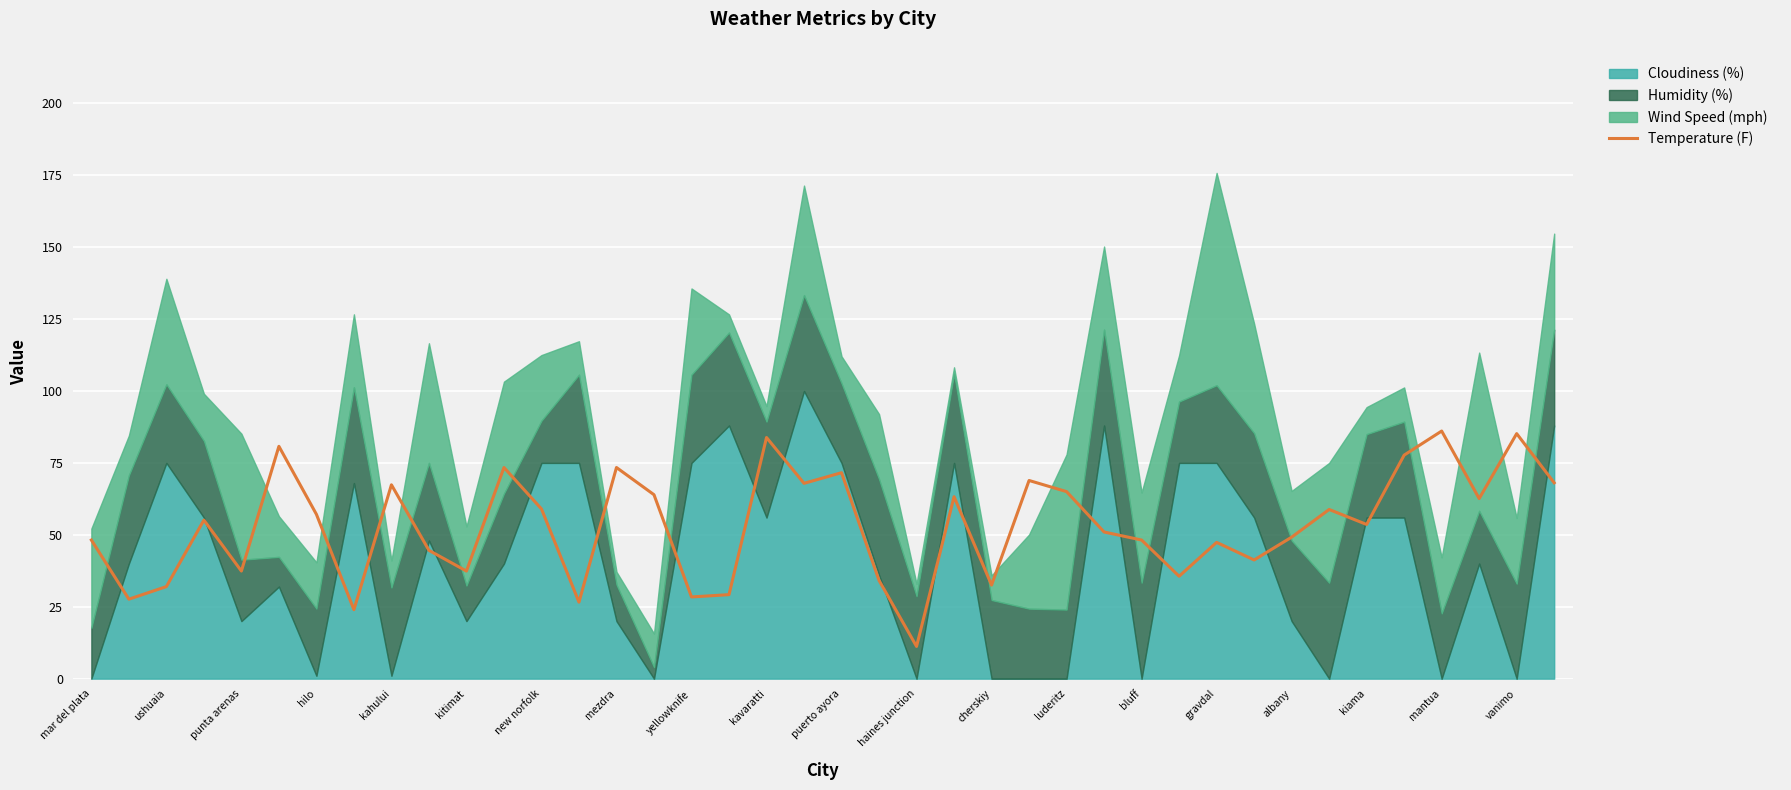

How many data points are less than 55?

20